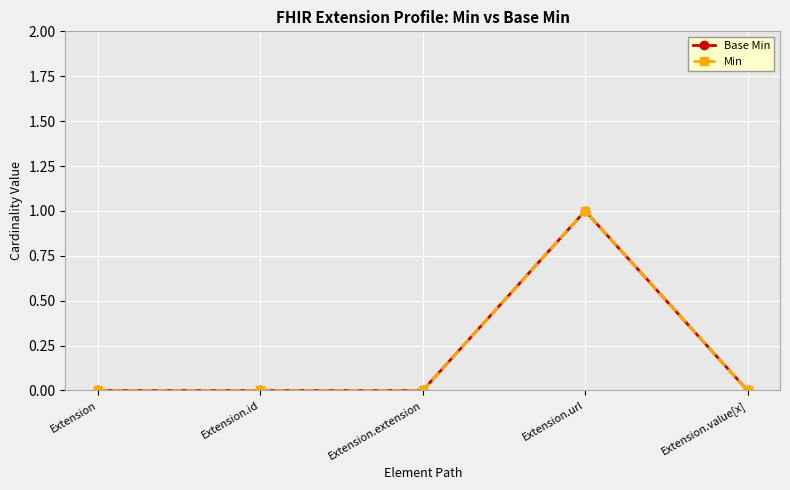

What is the sum of all Base Min values?

1